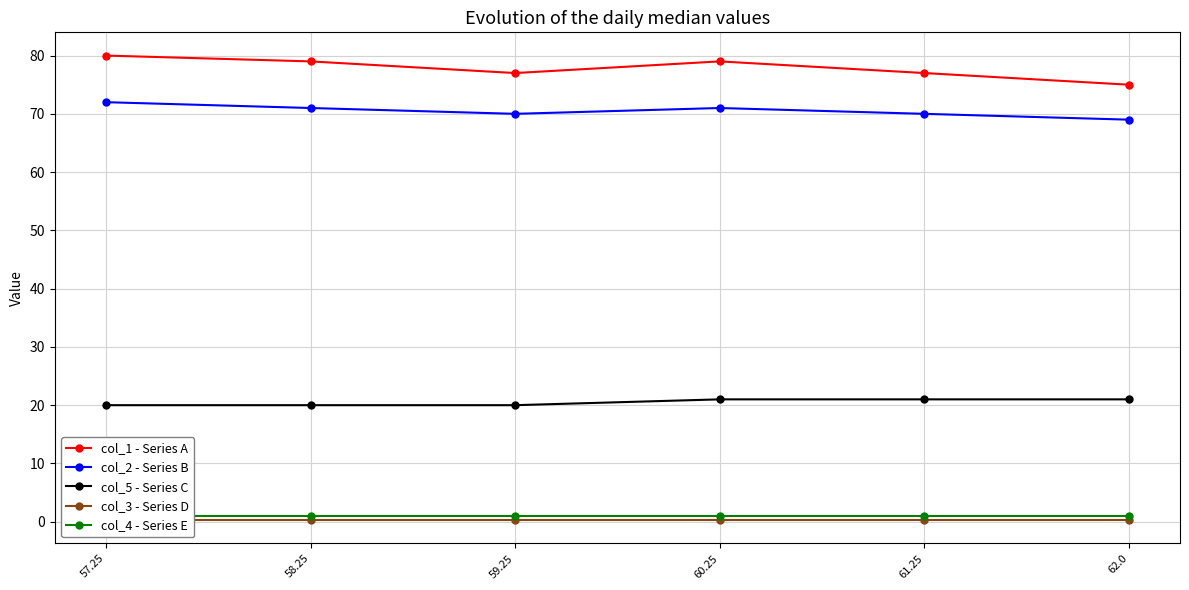

How many lines are shown in the chart?

5